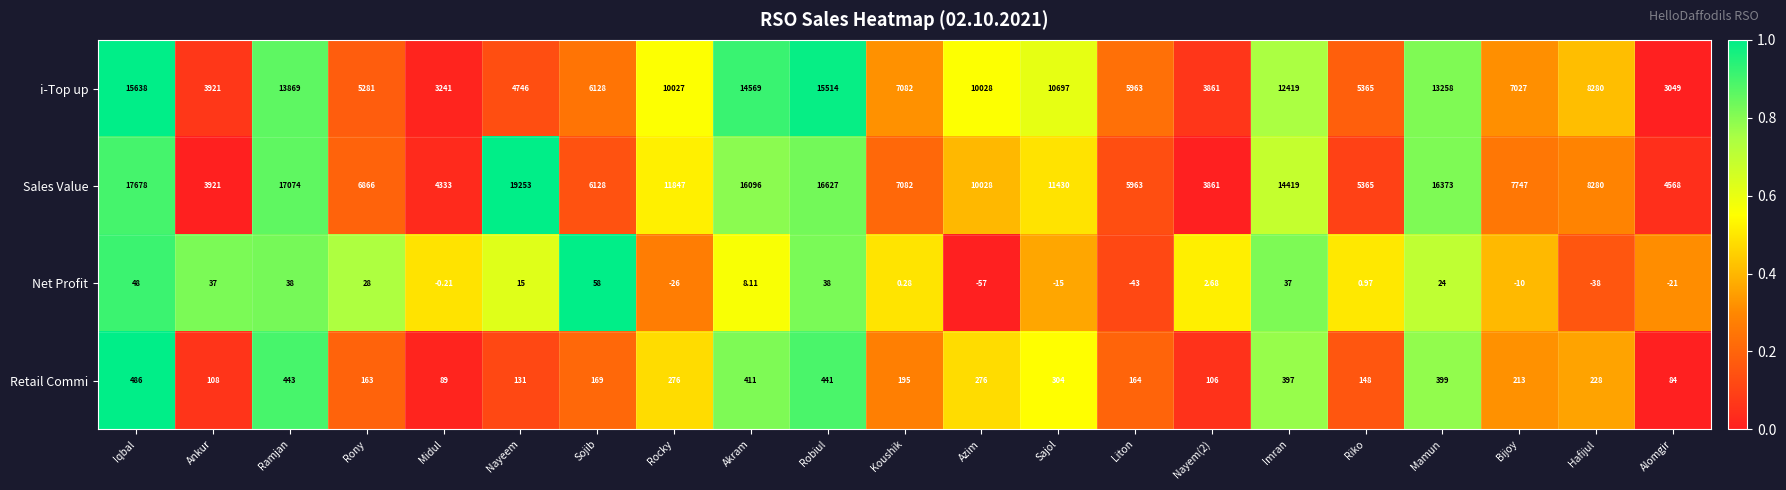

At Mamun, list the series in order from largest to smallest.

Sales Value, i-Top up, Retail Commi, Net Profit